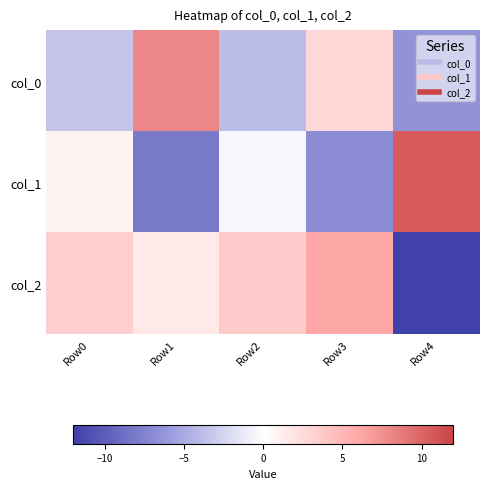

What is the total value across all series at Row3?

2.2